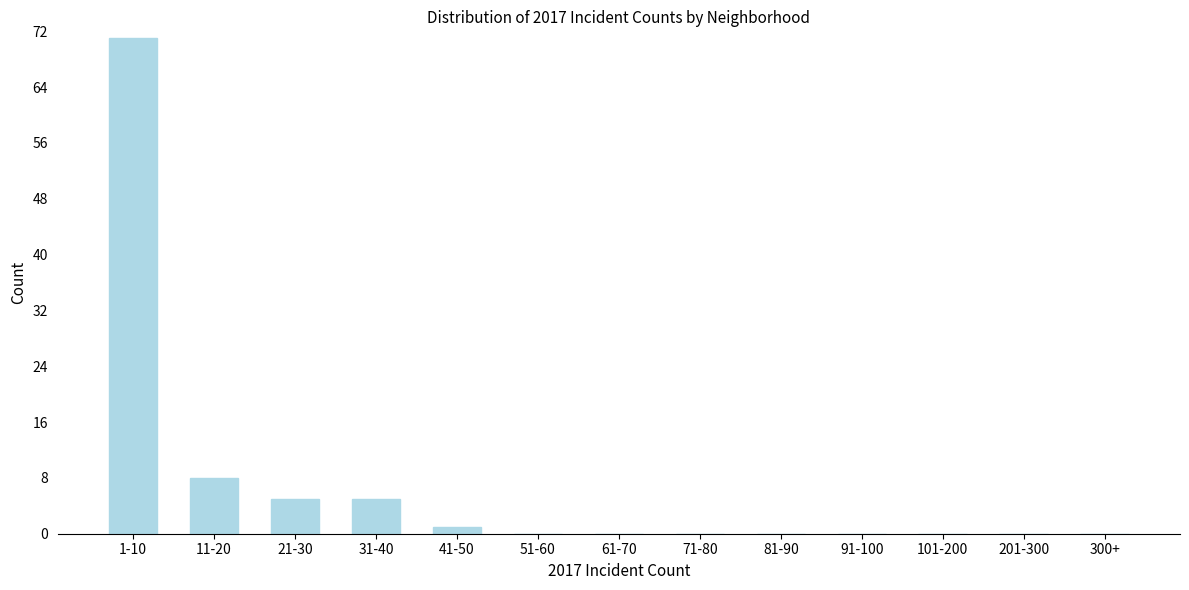

Reading left to right, list all the values displayed in this chart.

1-10=71	11-20=8	21-30=5	31-40=5	41-50=1	51-60=0	61-70=0	71-80=0	81-90=0	91-100=0	101-200=0	201-300=0	300+=0